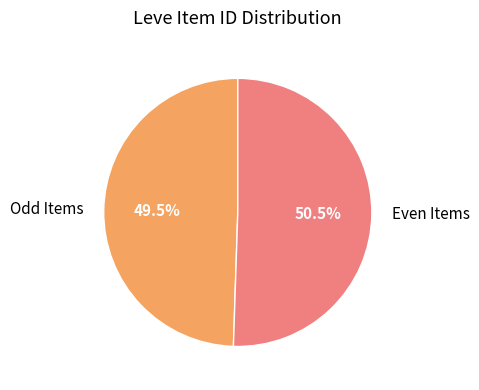

Do Even Items and Odd Items together represent more than half of the pie?

Yes